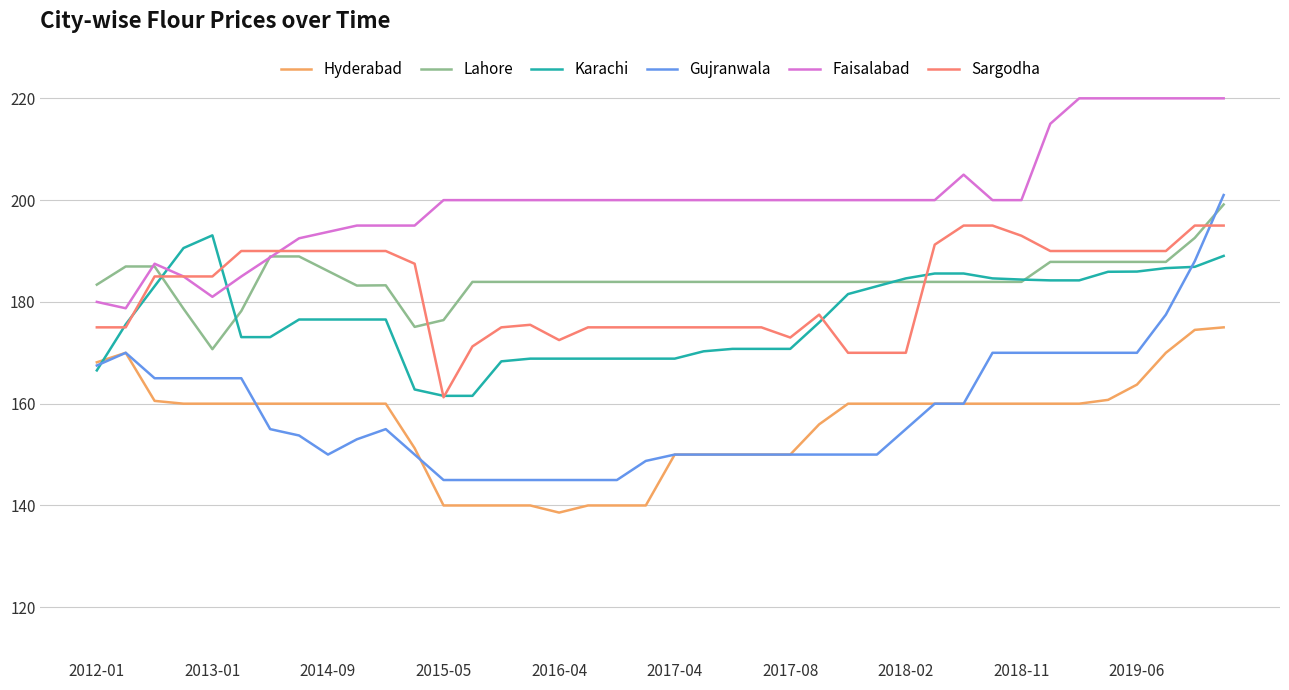

What is the greatest value displayed?

220.0